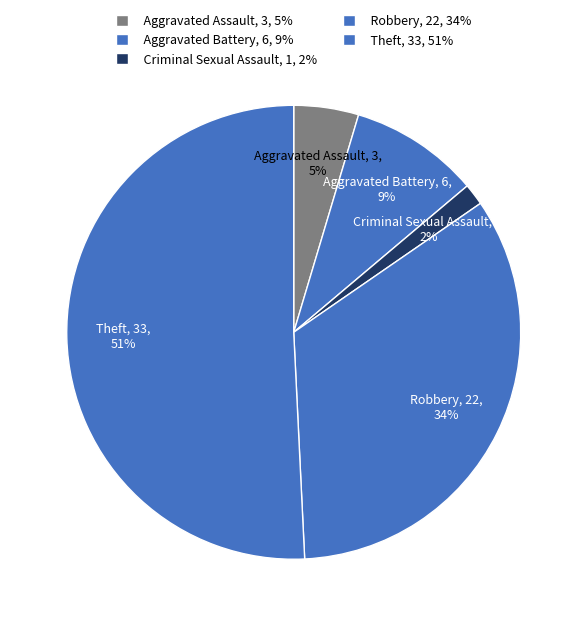

Which slice represents more than half of the pie?

Theft